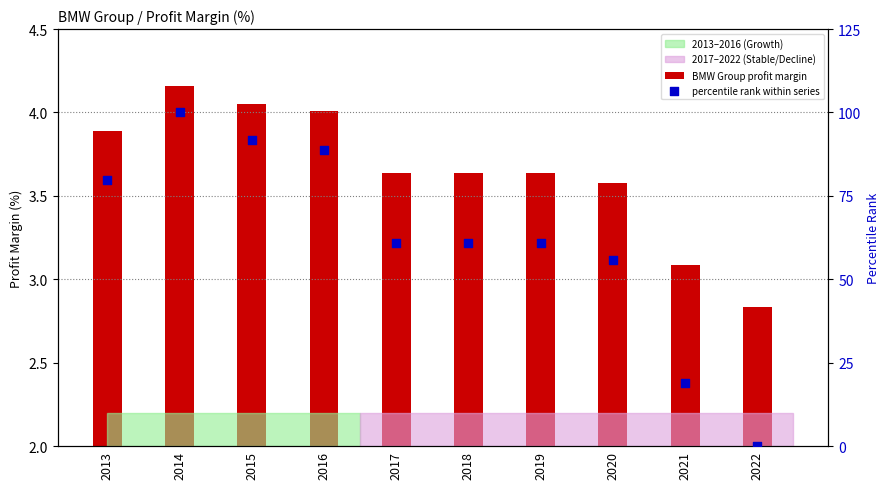

Which series has the largest total across all categories?

percentile rank within series